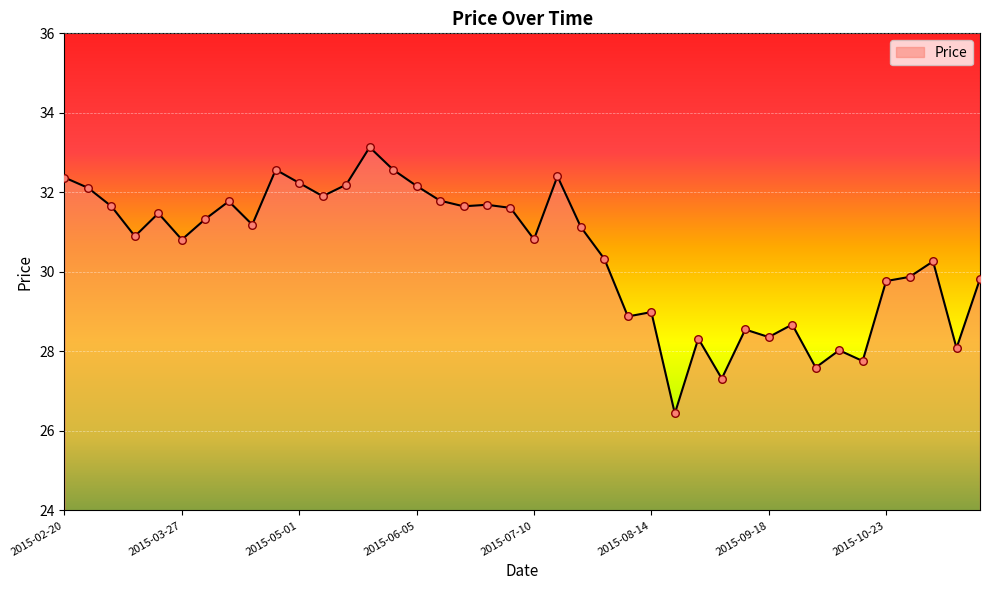

What is the greatest value displayed?

33.1